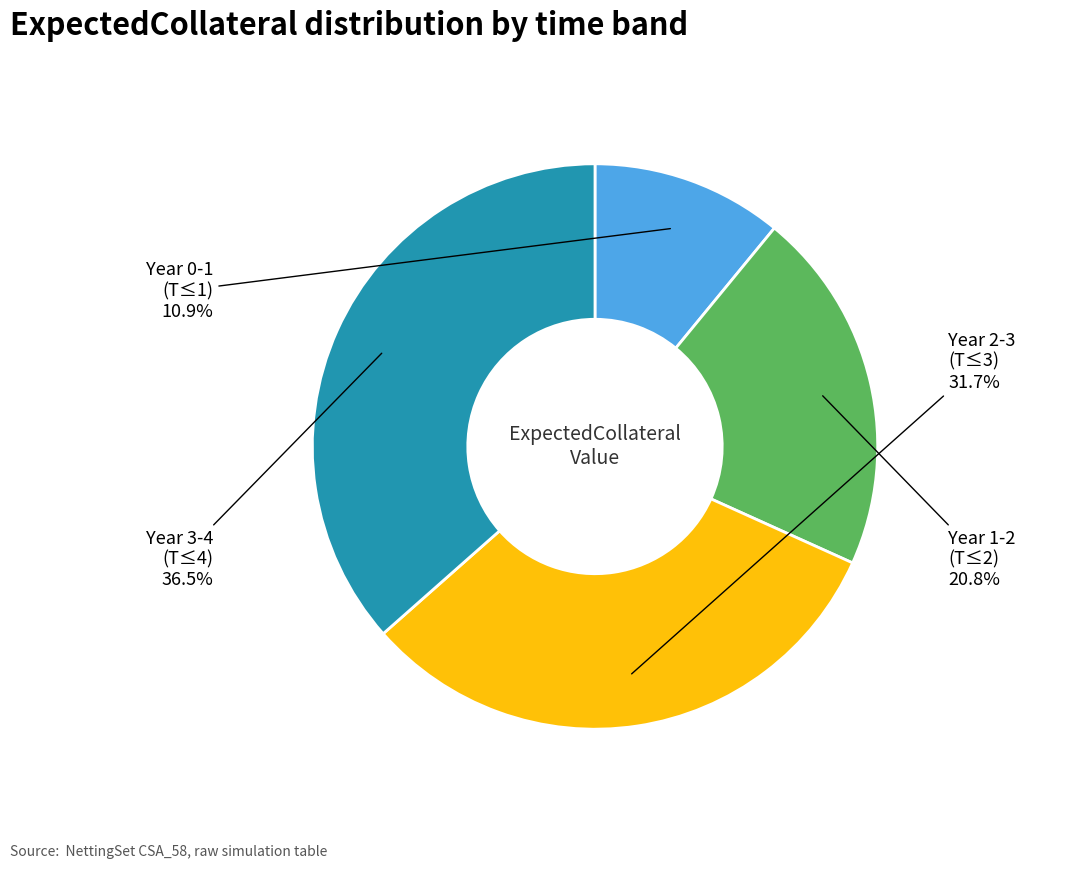

Is there any slice that represents more than half of the pie?

No